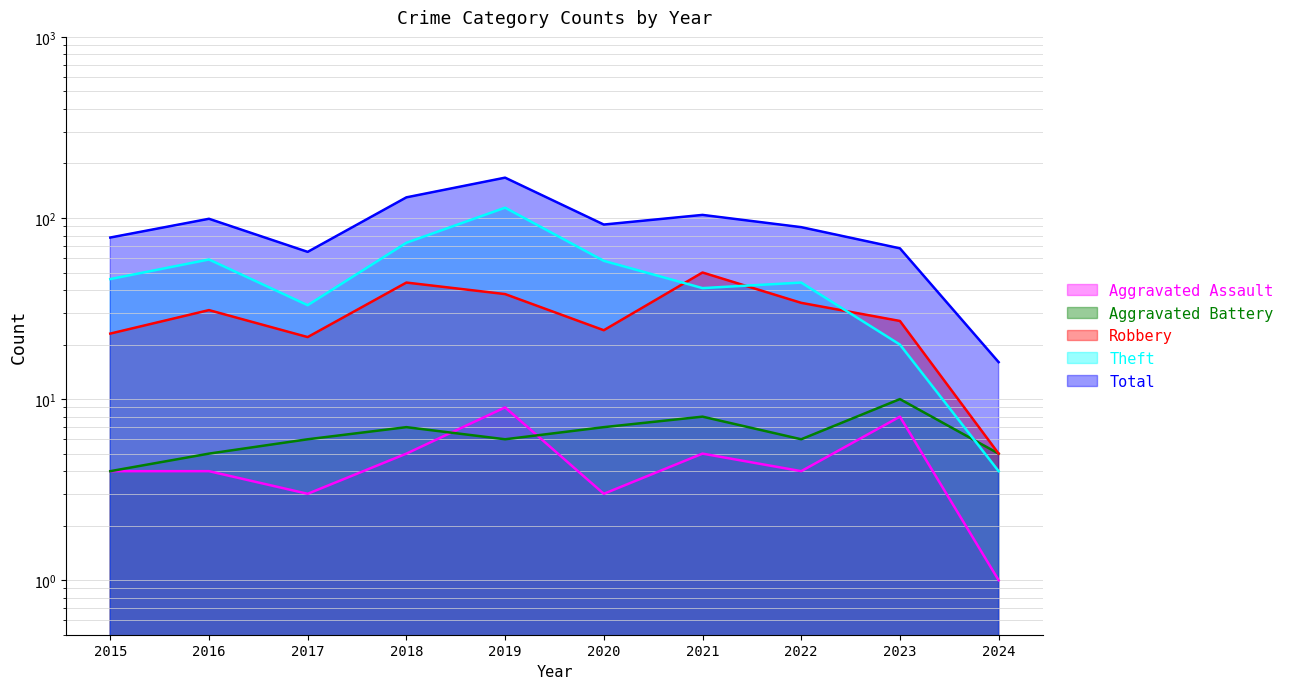

Which series has the widest spread of values?

Total